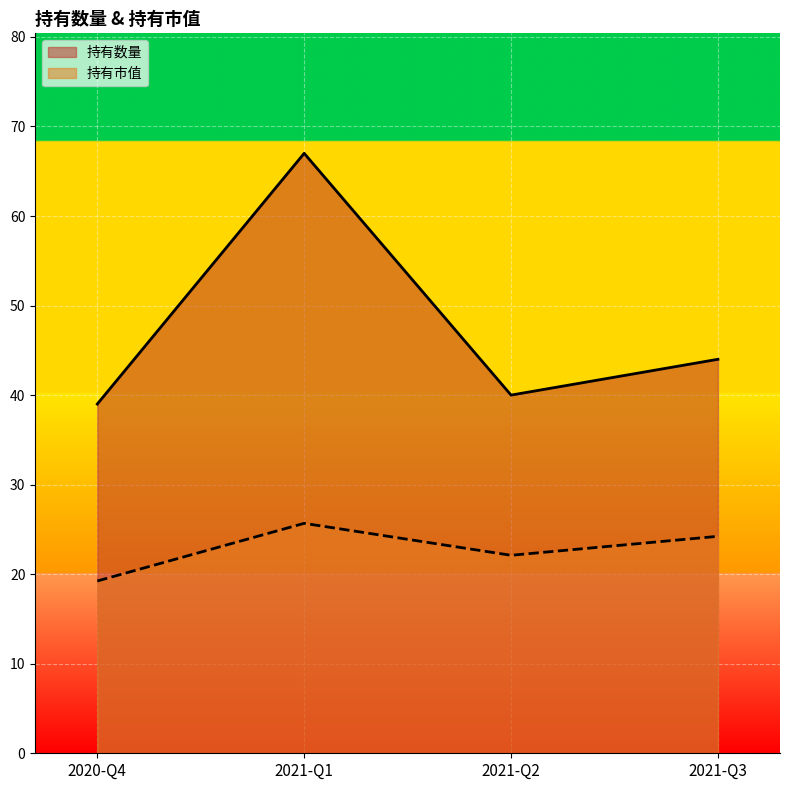

Is the value of 持有数量 at 2021-Q1 greater than the value of 持有市值 at 2021-Q2?

Yes